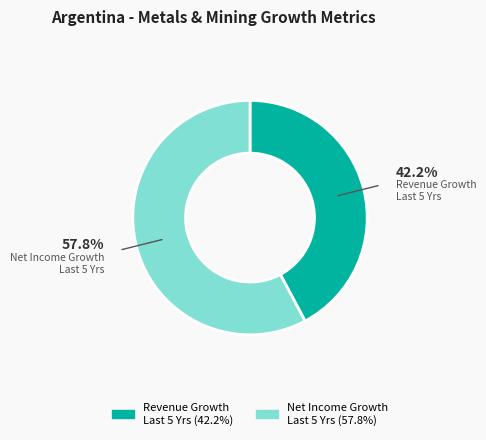

Does any single category account for the majority?

Yes